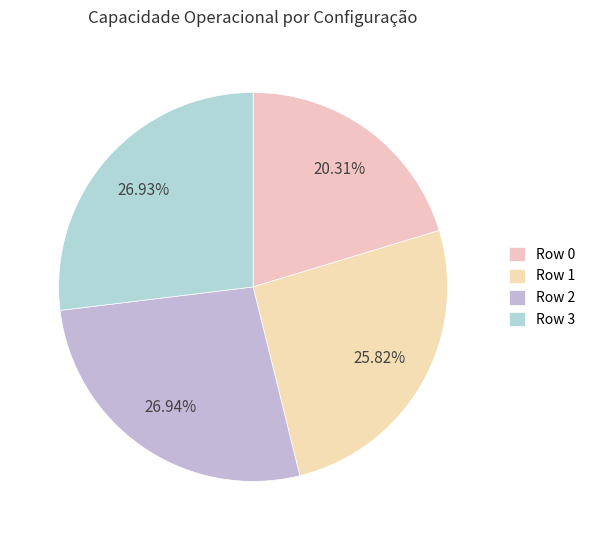

What percentage is the Row 2 slice, to the nearest percent?

27%